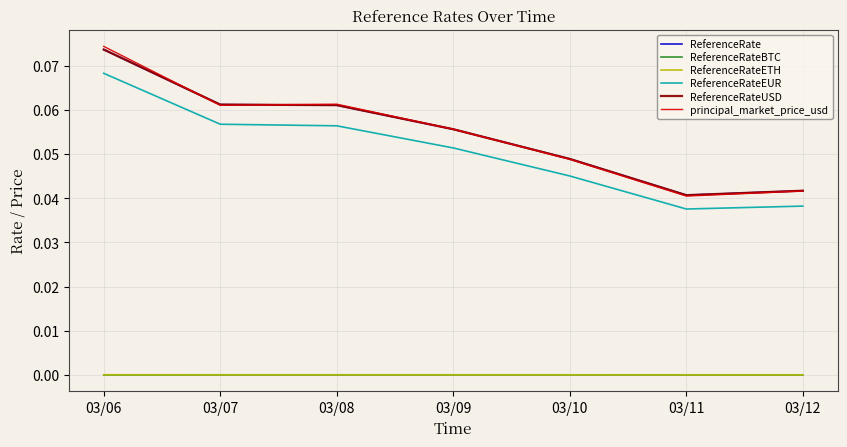

Rank the series at 03/12 from highest to lowest value.

ReferenceRate, ReferenceRateUSD, principal_market_price_usd, ReferenceRateEUR, ReferenceRateETH, ReferenceRateBTC